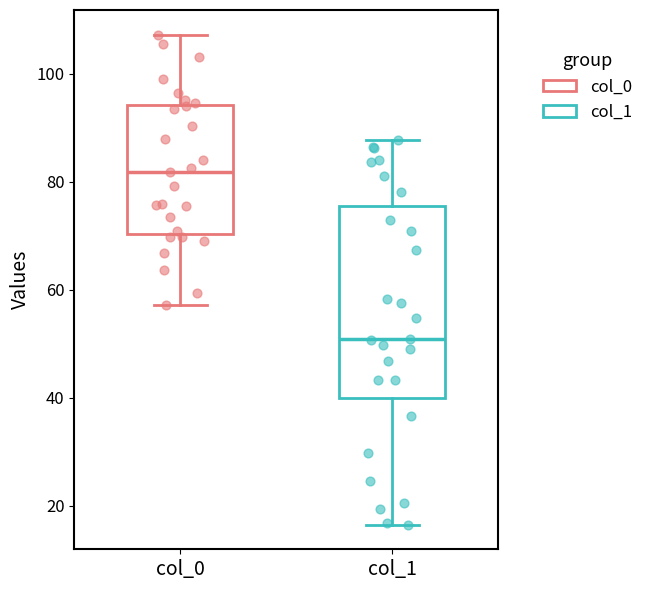

Reading left to right, read every box against the y-axis: the position of its median line, the range the box covers, and the ends of its whiskers. The values are not printed on the chart, so give them approximately, as read against the axis.

col_0: median 82, box 70 to 94, whiskers 58 to 108
col_1: median 50, box 40 to 76, whiskers 16 to 88